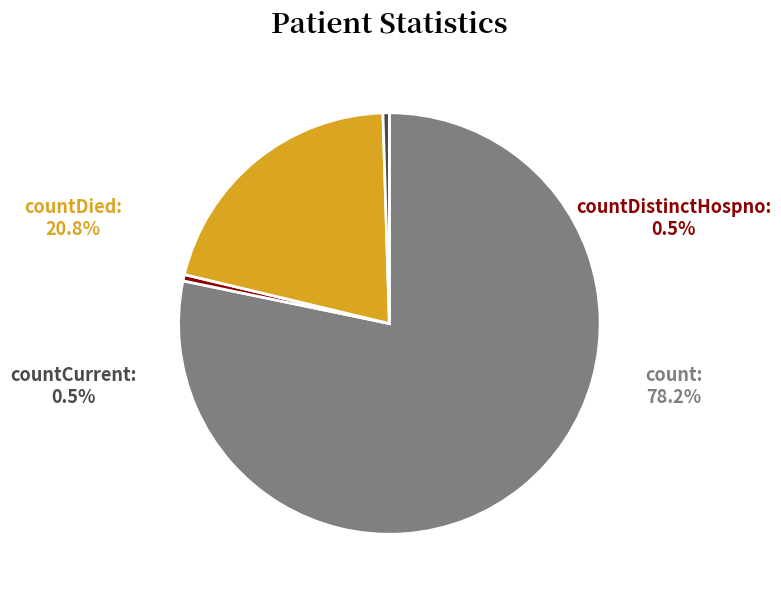

How many segments does this pie chart have?

4